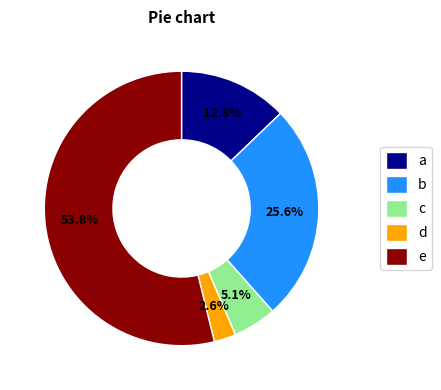

What is the ratio of the value at b to the value at a?

2.0